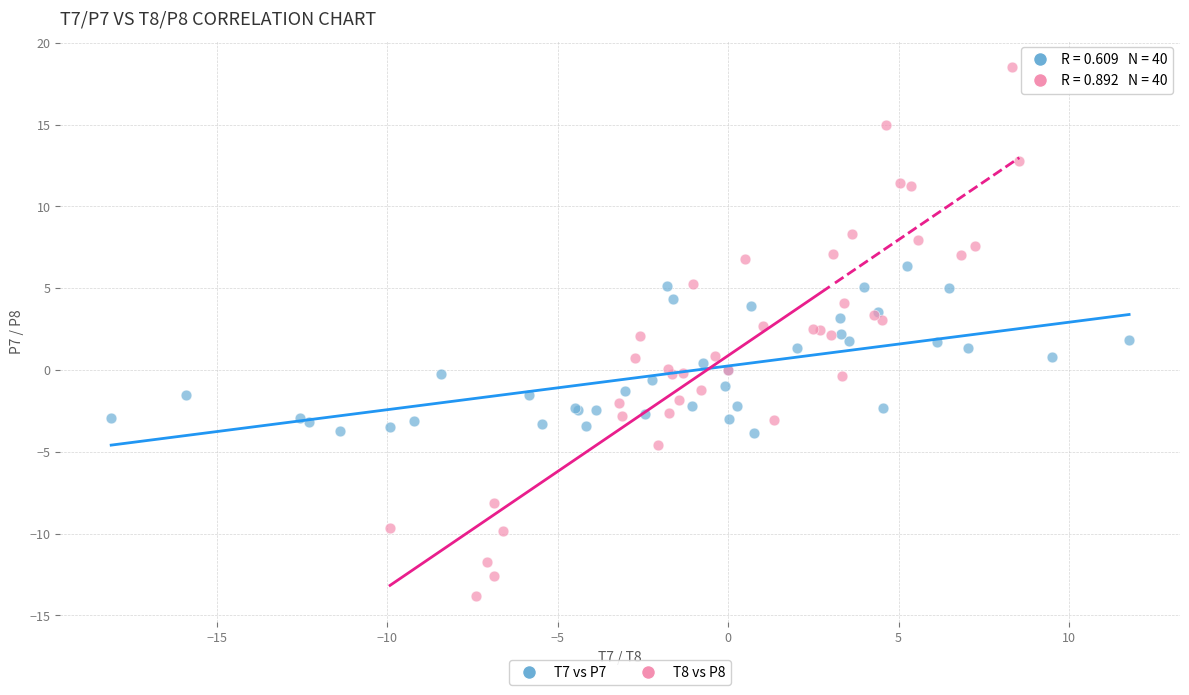

What are all the series names shown in the legend?

T7 vs P7, T8 vs P8